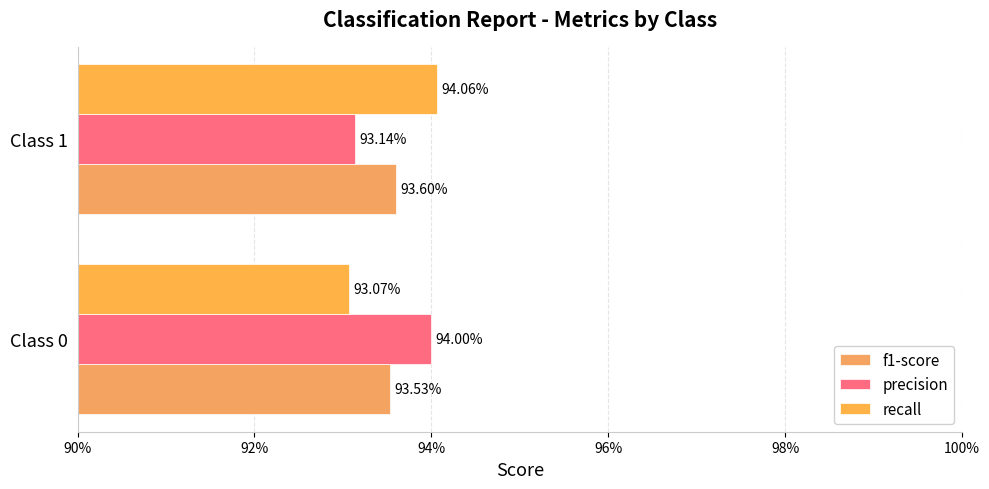

What is the lowest value of the precision series?

0.9